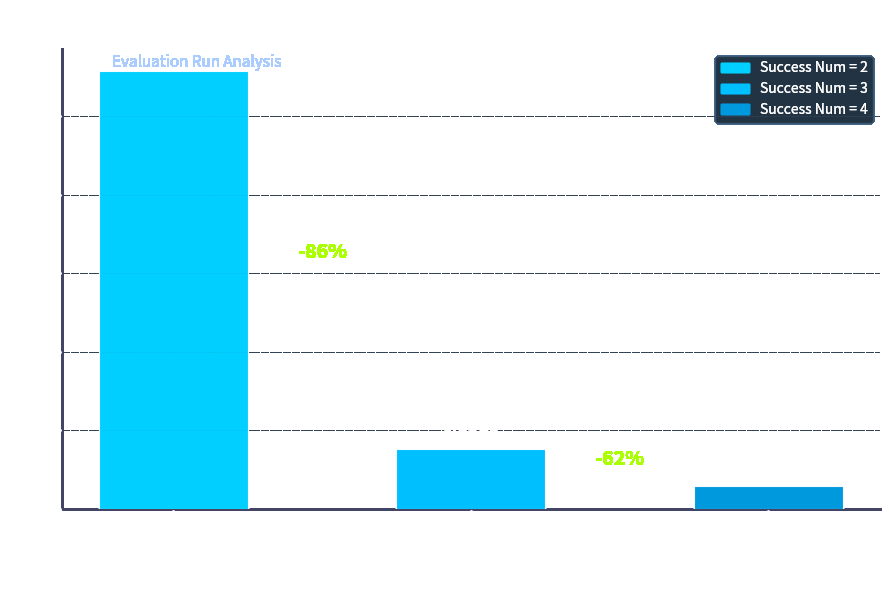

Reading left to right, list all the values displayed in this chart.

2=1.1	3=0.2	4=0.1